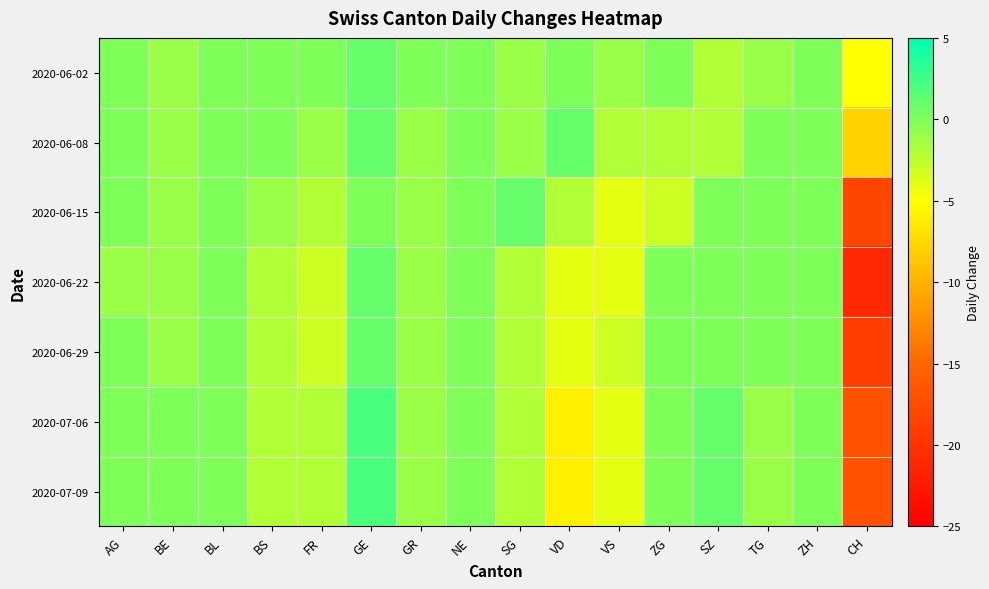

List the series in order of their peak value, lowest first.

2020-06-02, 2020-06-08, 2020-06-15, 2020-06-22, 2020-06-29, 2020-07-06, 2020-07-09